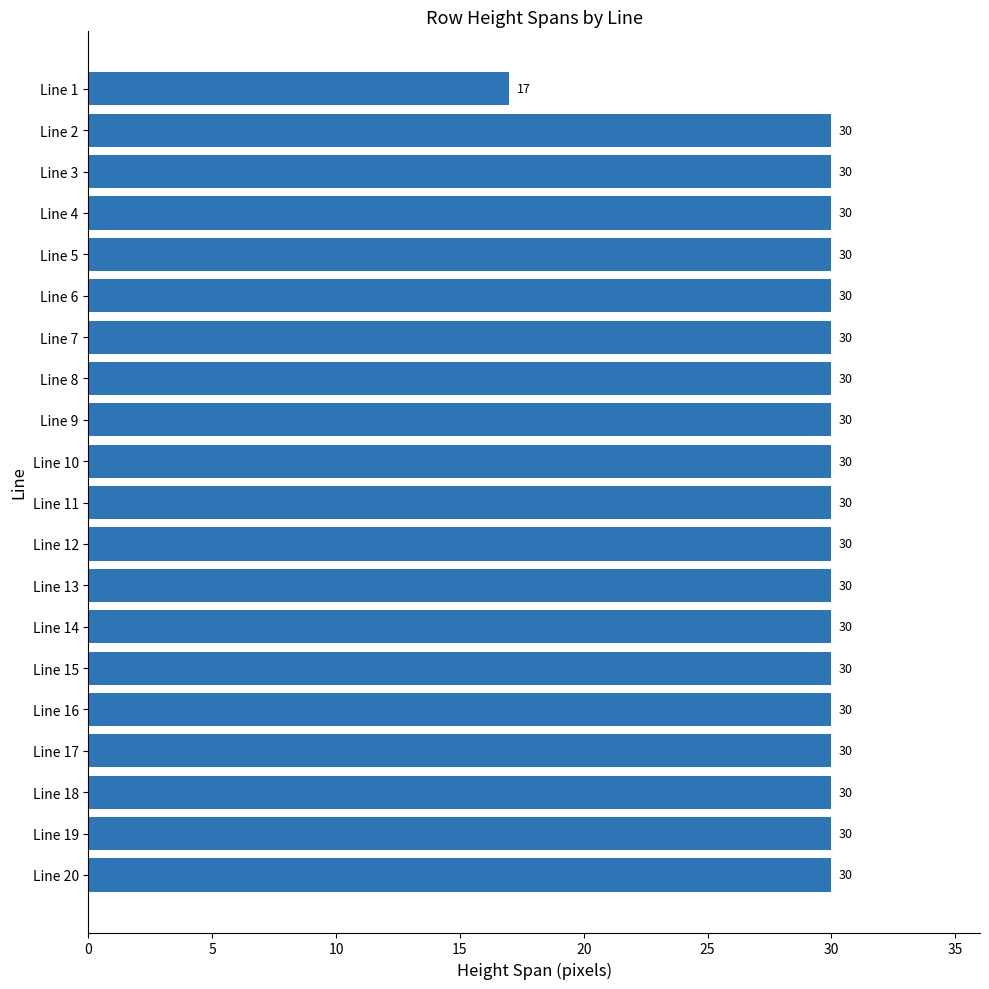

What is the difference between the maximum and minimum values?

13